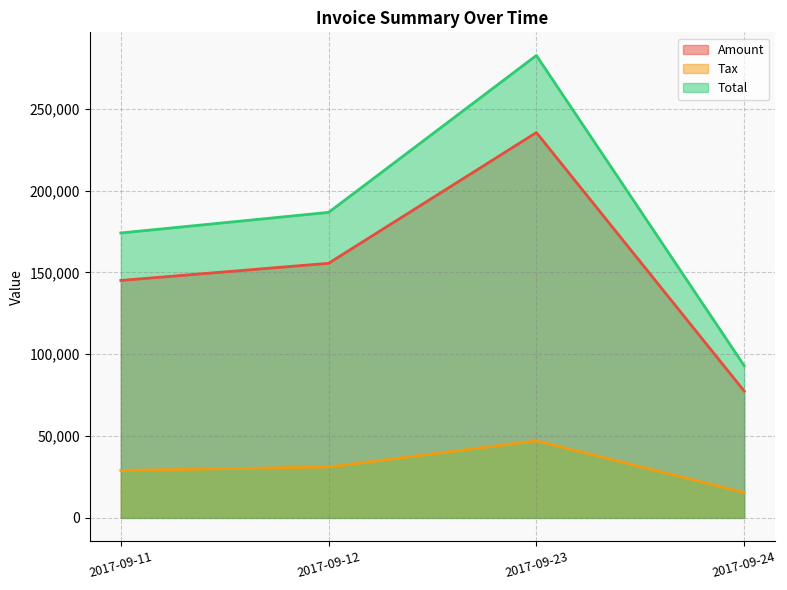

Which series has the largest total across all categories?

Total